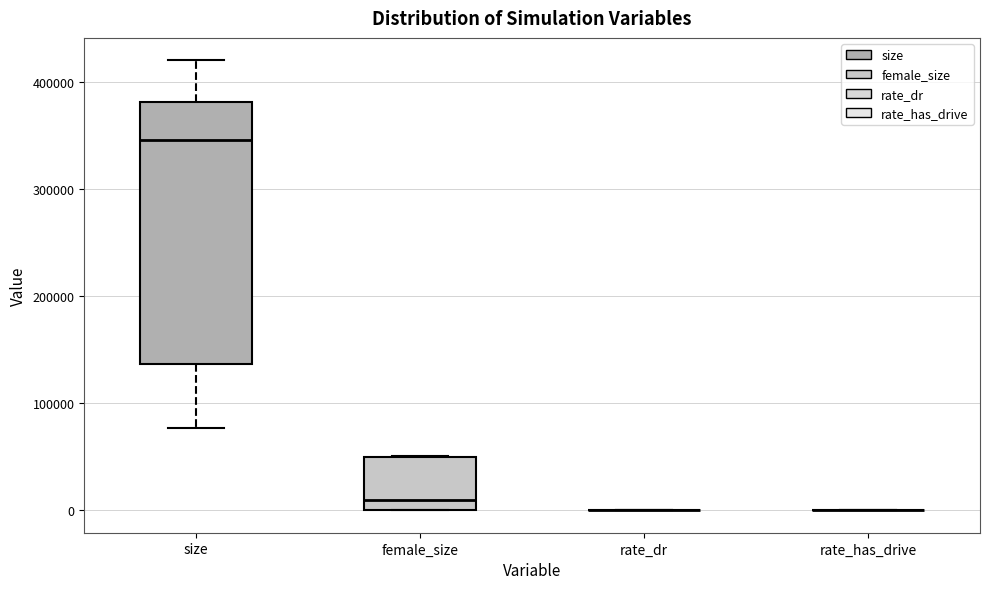

Reading left to right, transcribe this box plot: for each box, give where its median line is, the range the box spans, and where its two whiskers end, as read against the y-axis. The values are not printed on the chart, so give them approximately, as read against the axis.

size: median 350000, box 140000 to 380000, whiskers 80000 to 420000
female_size: median 10000, box 0 to 50000, whiskers 0 to 50000
rate_dr: box collapsed to a line at 0, whiskers 0 to 0
rate_has_drive: box collapsed to a line at 0, whiskers 0 to 0